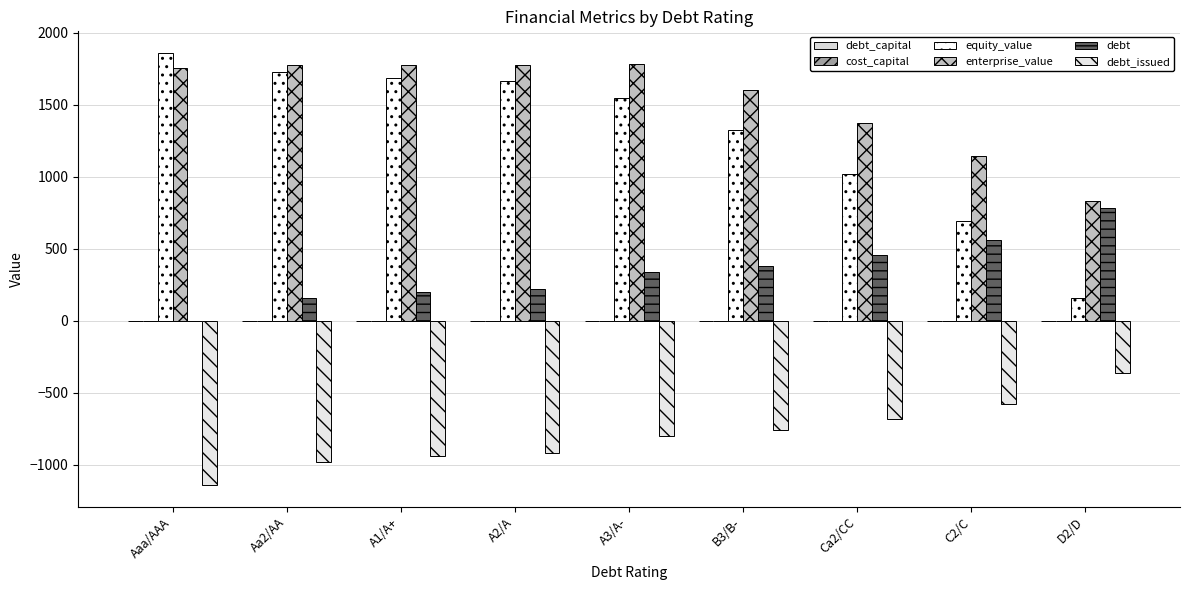

What is the approximate value of equity_value at A2/A?

1663.7